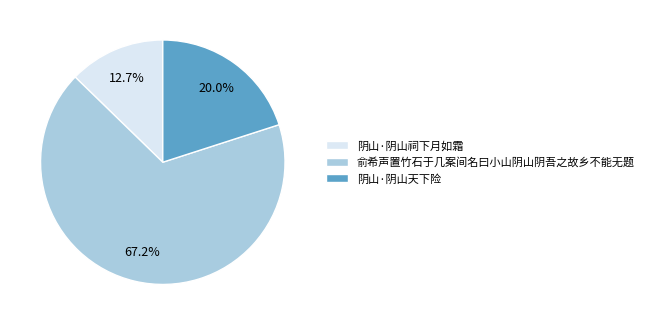

Is it true that 阴山·阴山祠下月如霜 is 13% of the pie?

True